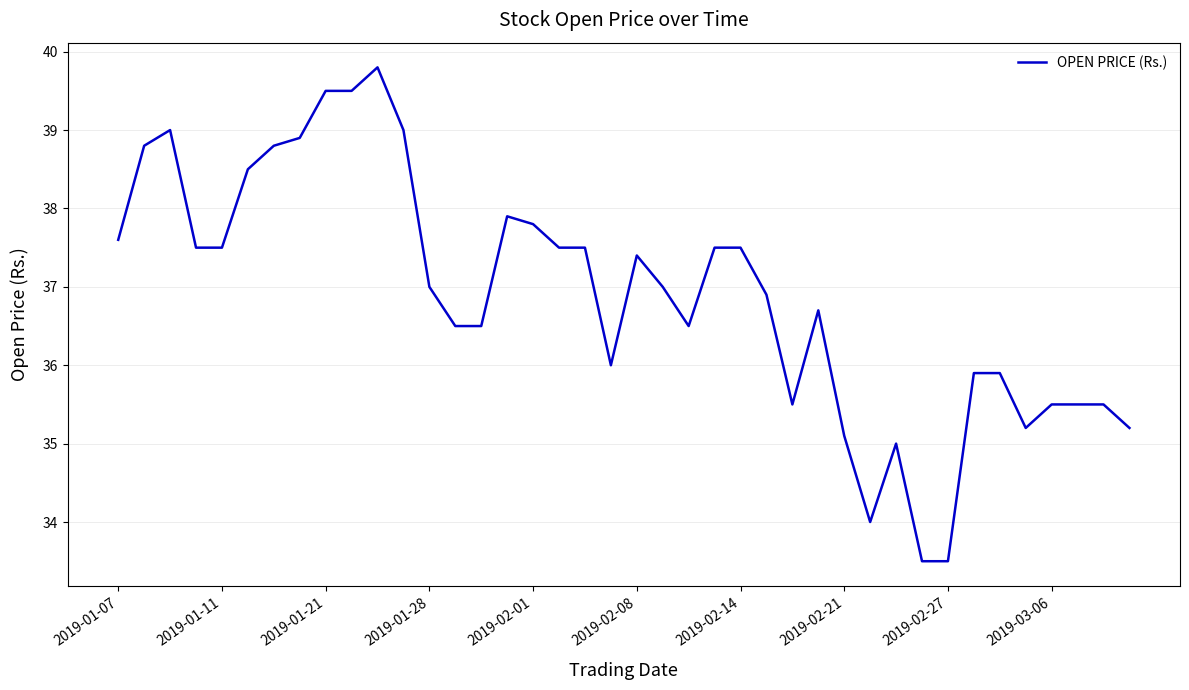

What is the difference between the maximum and minimum values?

6.3